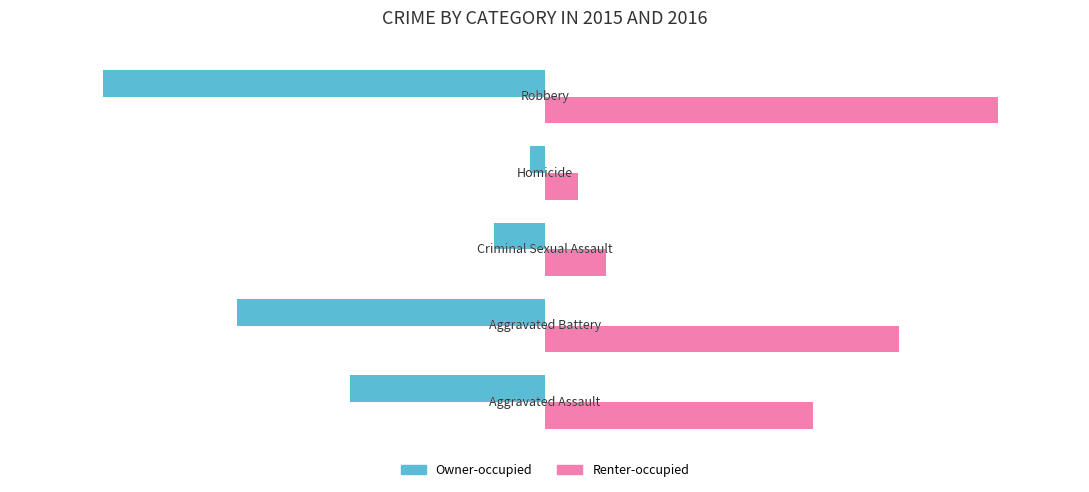

Which series has the widest spread of values?

Owner-occupied